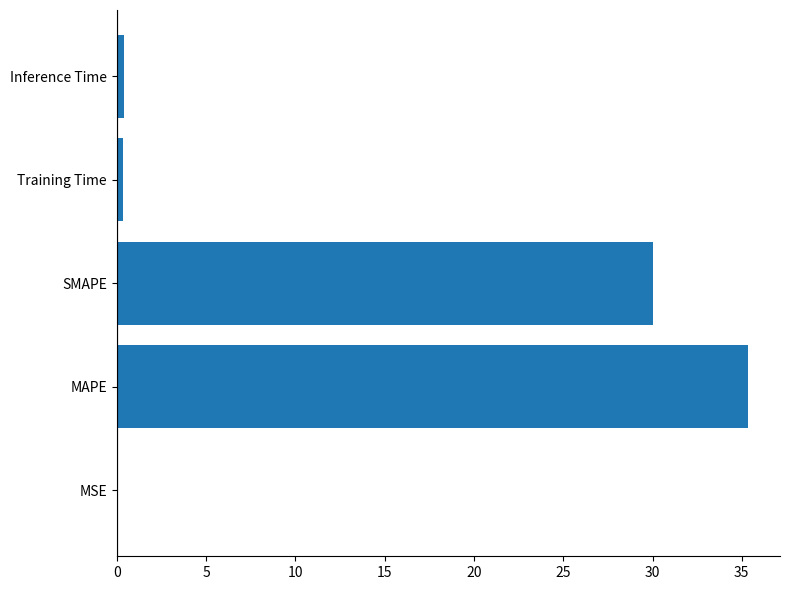

How many series are shown in this chart?

1